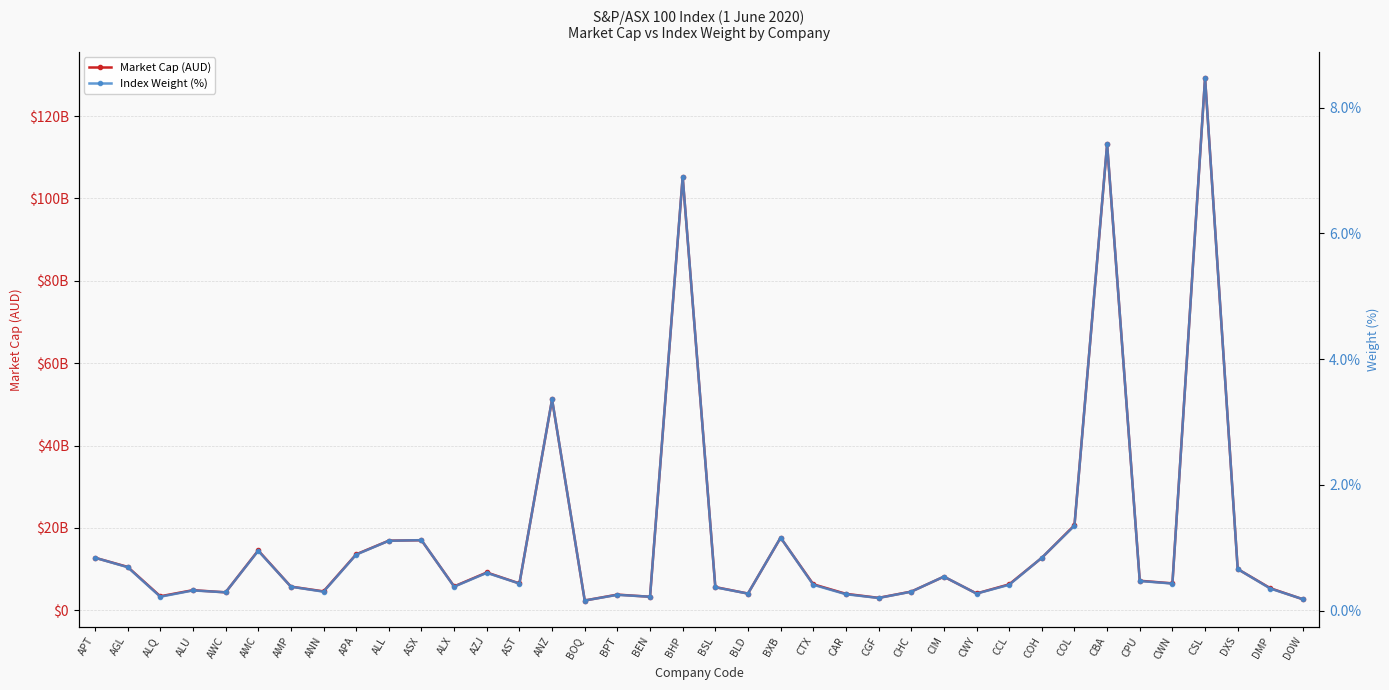

How many lines are shown in the chart?

2